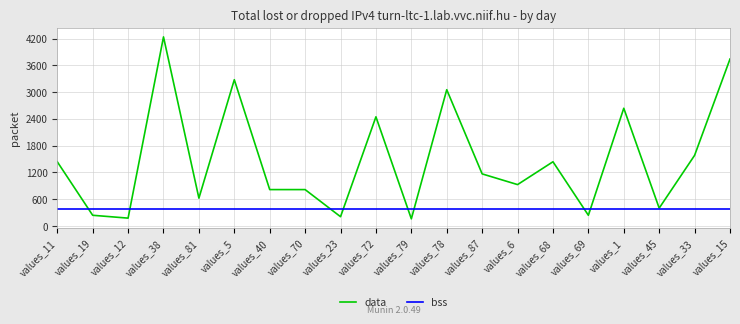

What is the maximum value shown in the chart?

4240